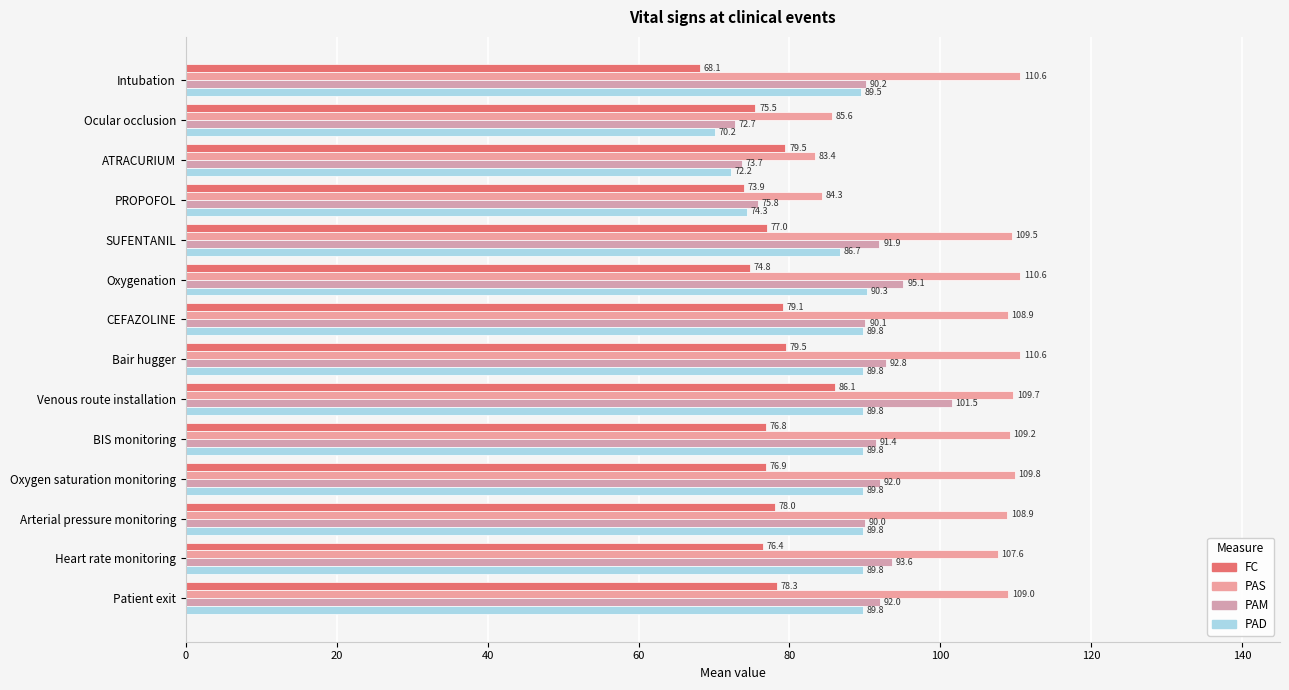

Which series has the widest spread of values?

PAM